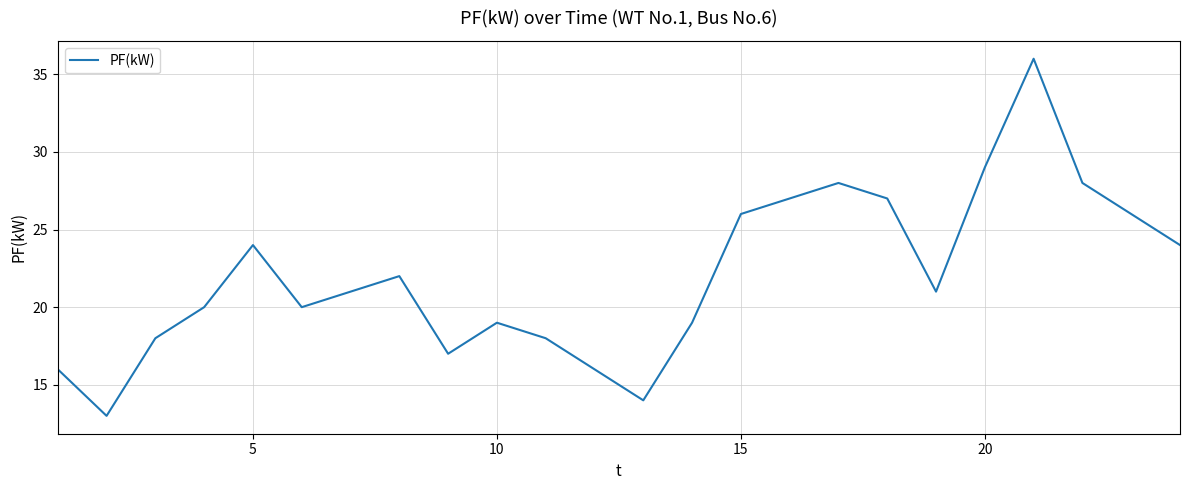

What is the greatest value displayed?

36